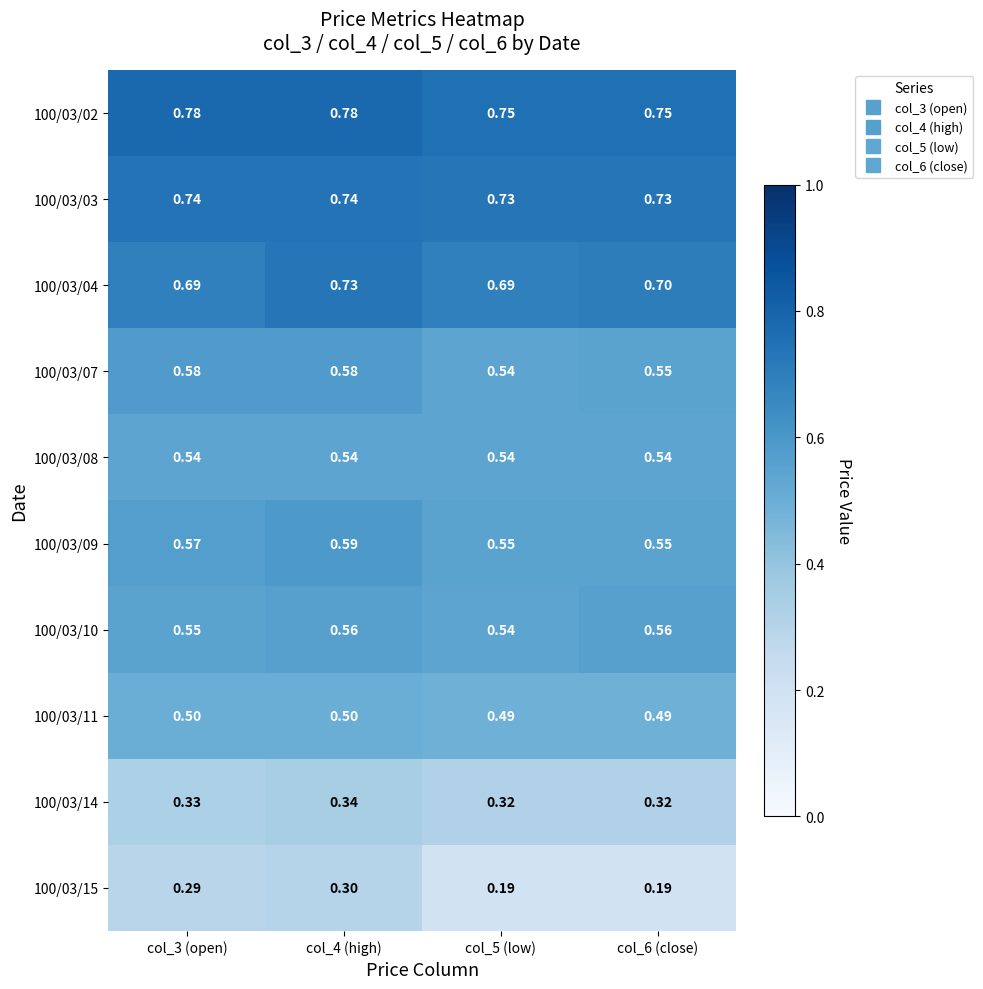

How many series are shown in this chart?

10